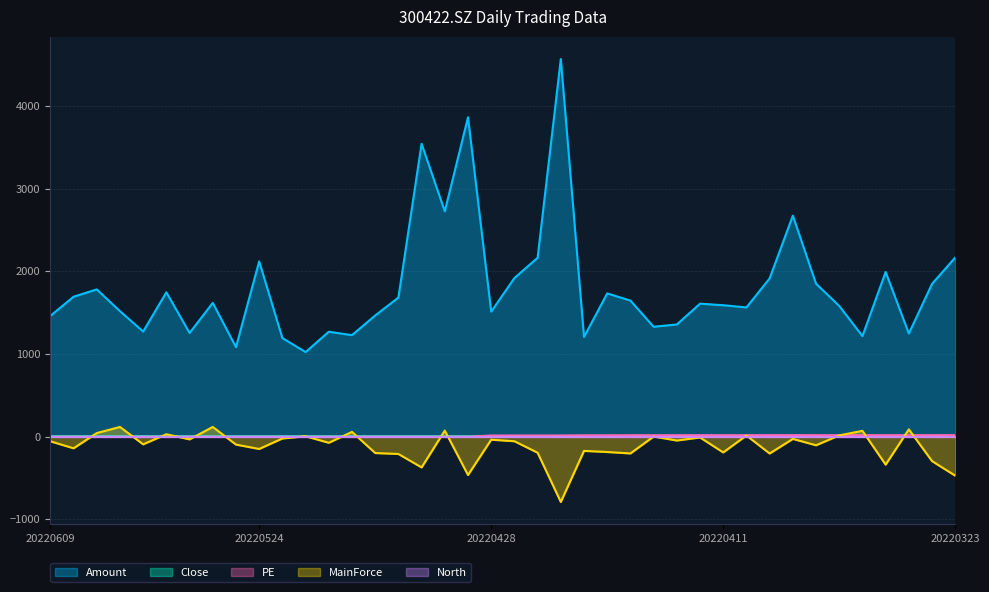

Reading left to right, extract all data points from this chart.

Amount: 1462.0	1694.5	1782.9	1519.7	1272.6	1748.1	1255.7	1619.9	1084.2	2122.2	1194.2	1024.5	1270.4	1229.4	1467.5	1683.6	3545.5	2728.4	3866.7	1514.2	1920.5	2165.8	4571.5	1207.3	1734.6	1647.6	1330.9	1358.3	1610.0	1591.5	1564.9	1916.3	2675.2	1852.0	1582.6	1218.1	1993.8	1249.0	1850.3	2169.4
Close: 5.9	6.0	6.0	6.1	6.1	6.1	6.0	5.9	5.8	5.6	5.8	5.8	5.8	5.8	5.9	5.9	5.9	5.6	5.6	5.6	5.7	5.6	5.8	6.5	6.6	6.9	7.0	6.9	7.1	7.0	7.1	7.2	7.4	7.1	7.1	7.1	7.0	7.2	7.2	7.3
MainForce: -55.7	-140.4	43.9	118.0	-92.3	30.0	-32.3	118.0	-95.5	-148.7	-21.6	5.4	-73.8	58.5	-197.8	-209.1	-371.9	74.0	-463.9	-36.3	-54.8	-194.1	-790.2	-171.9	-185.3	-202.8	2.2	-46.4	-9.2	-190.4	14.8	-203.5	-26.6	-103.7	16.0	71.3	-338.4	89.2	-295.6	-472.2
PE: 0.0	0.0	0.0	0.0	0.0	0.0	0.0	0.0	0.0	0.0	0.0	0.0	0.0	0.0	0.0	0.0	0.0	0.0	0.0	14.5	14.9	14.5	14.9	17.0	17.0	17.8	18.0	17.9	18.4	18.0	18.4	18.6	19.1	18.5	18.4	18.4	18.3	18.7	18.7	18.9